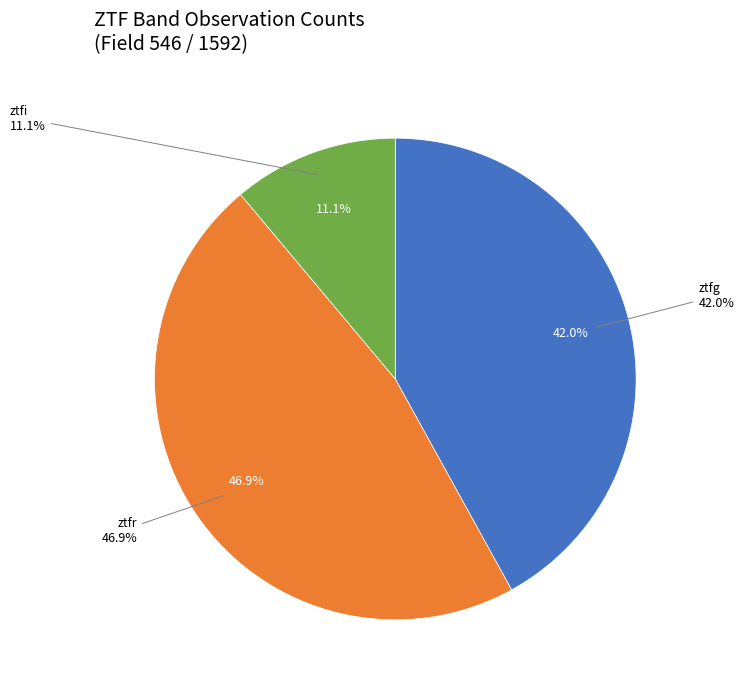

Is there any slice that represents more than half of the pie?

No